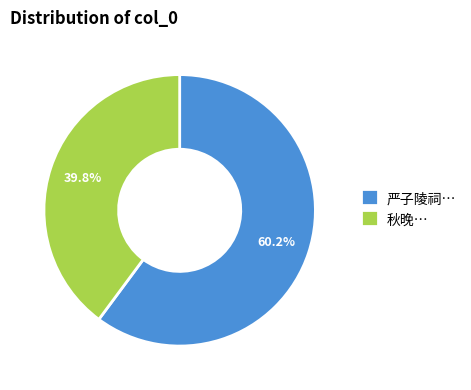

Which category accounts for the majority?

严子陵祠…